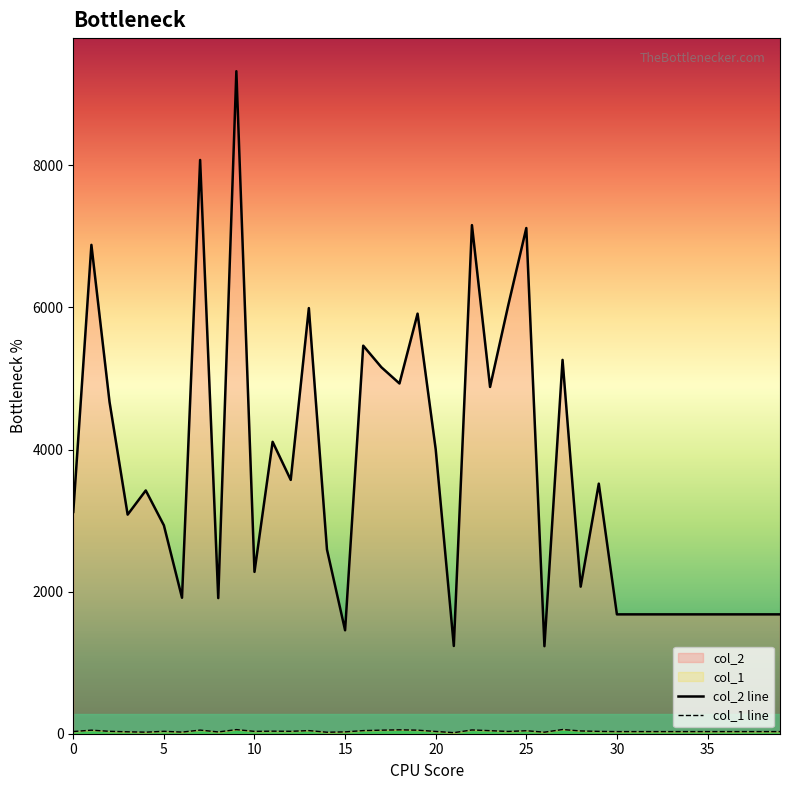

What is the minimum value for col_2?

1232